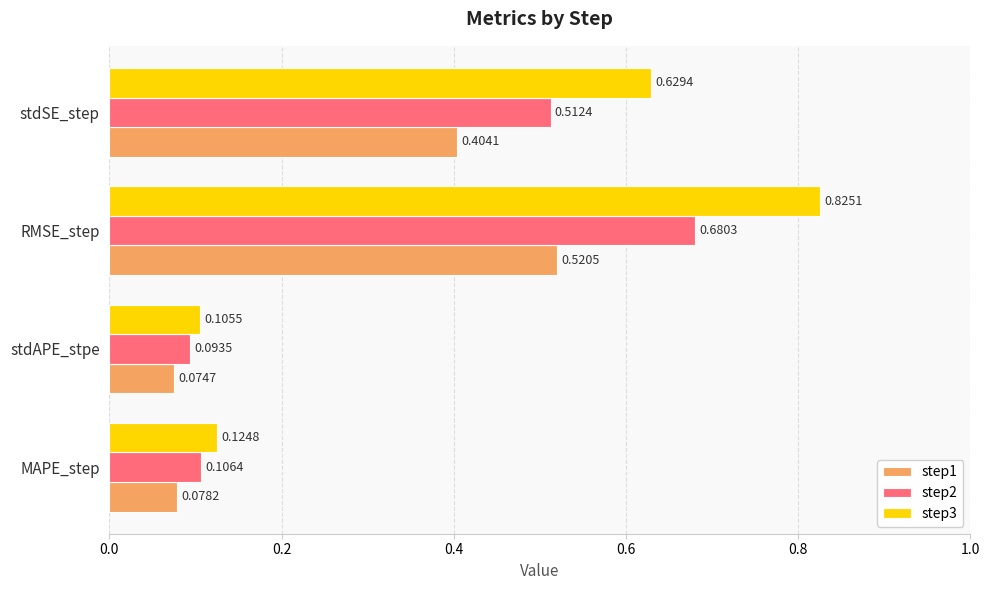

At which label is step1 closest to 0?

stdAPE_stpe